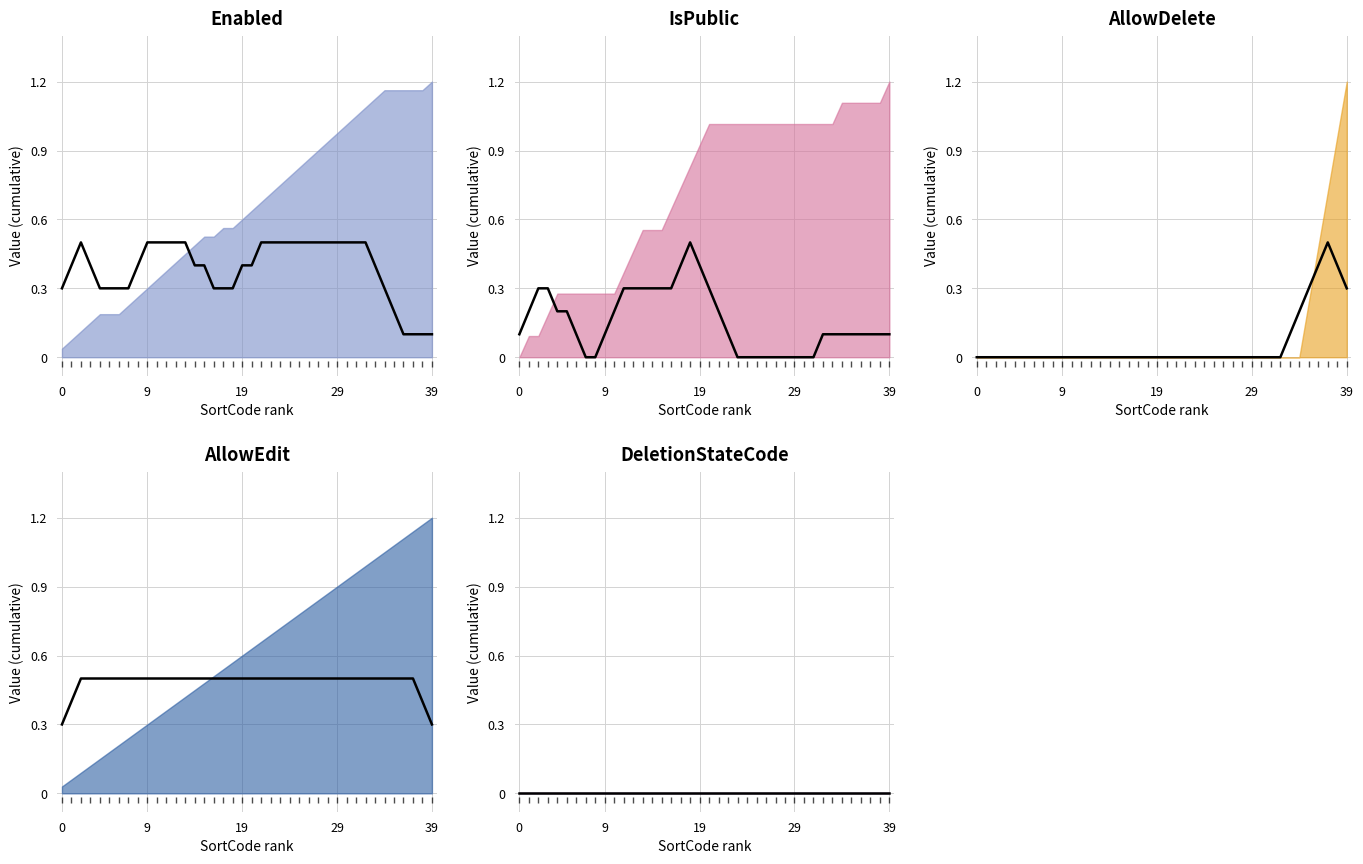

True or false: AllowEdit and DeletionStateCode cross at least once.

False